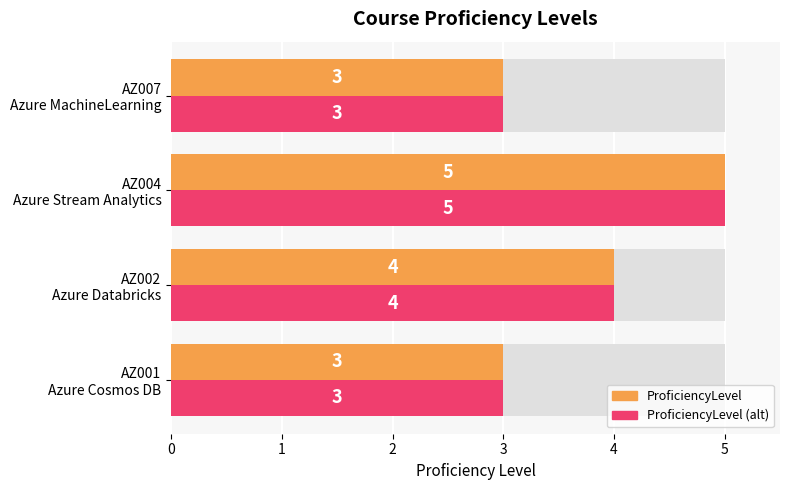

The value of ProficiencyLevel (alt) at AZ002 Azure Databricks is 2. True or false?

False